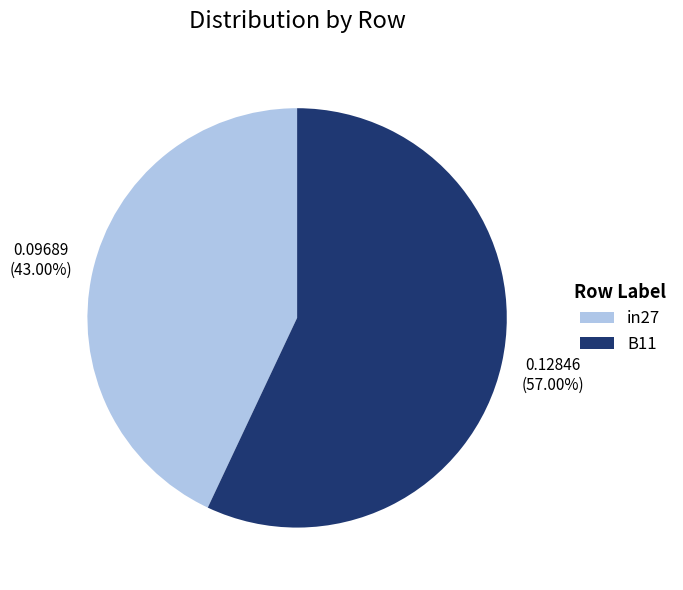

What portion of the pie excludes in27?

57.0%